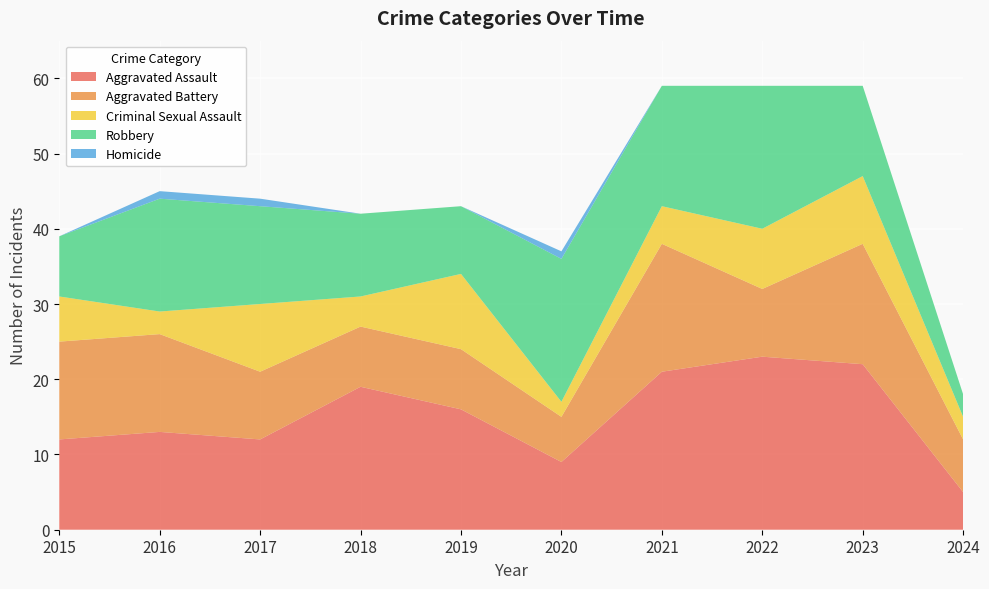

Reading left to right, transcribe all the data shown in this chart.

Aggravated Assault: 12	13	12	19	16	9	21	23	22	5
Aggravated Battery: 13	13	9	8	8	6	17	9	16	7
Criminal Sexual Assault: 6	3	9	4	10	2	5	8	9	3
Robbery: 8	15	13	11	9	19	16	19	12	3
Homicide: 0	1	1	0	0	1	0	0	0	0